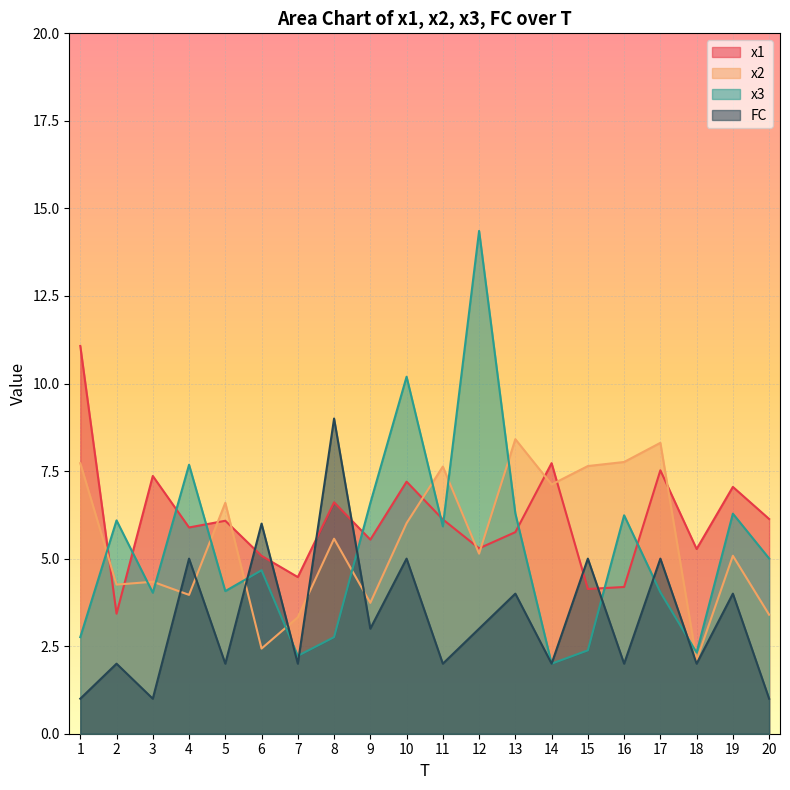

What is the sum of the FC values at 7 and 20?

3.0